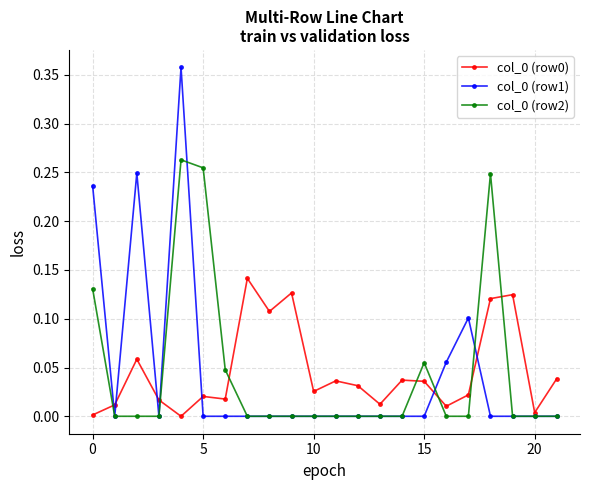

True or false: col_0 (row0) has more than 0 interior local peaks.

True